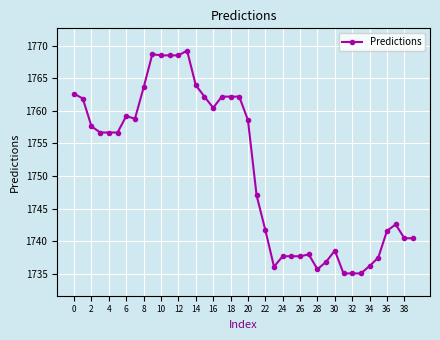

Count the number of categories in the chart.

40